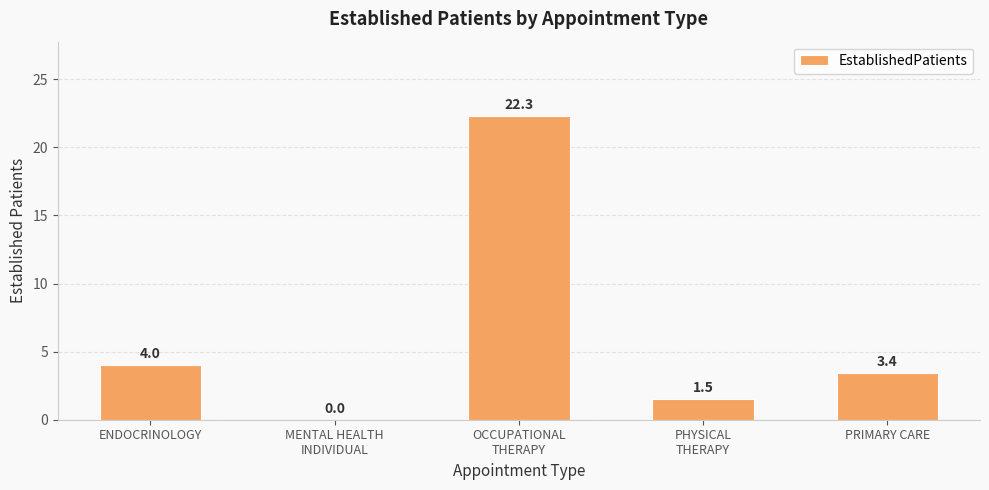

What is the sum of all values?

31.2